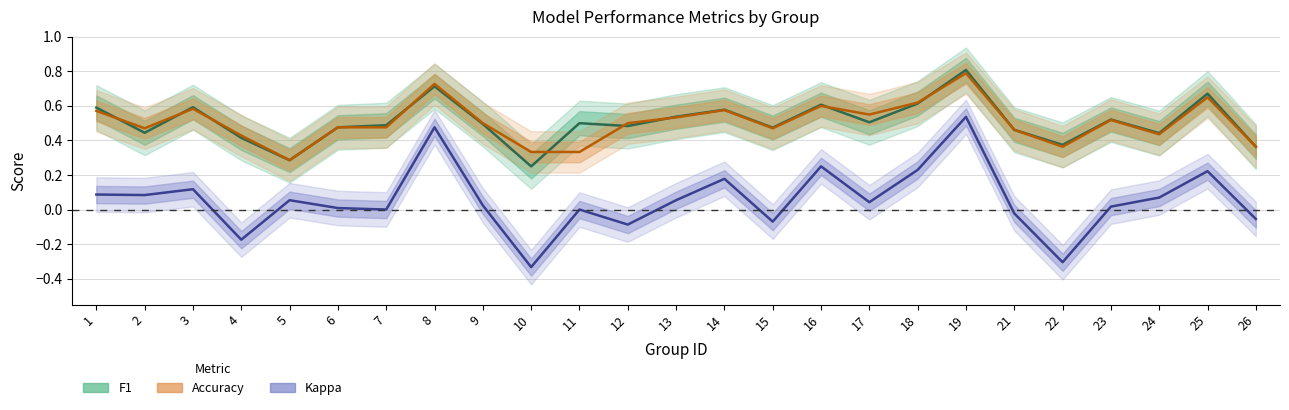

How many lines are shown in the chart?

3